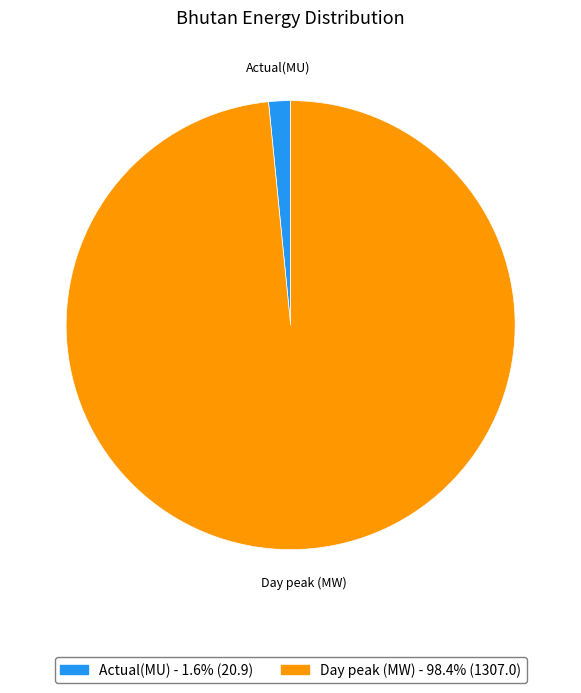

Does Day peak (MW) represent more than half of the total?

Yes